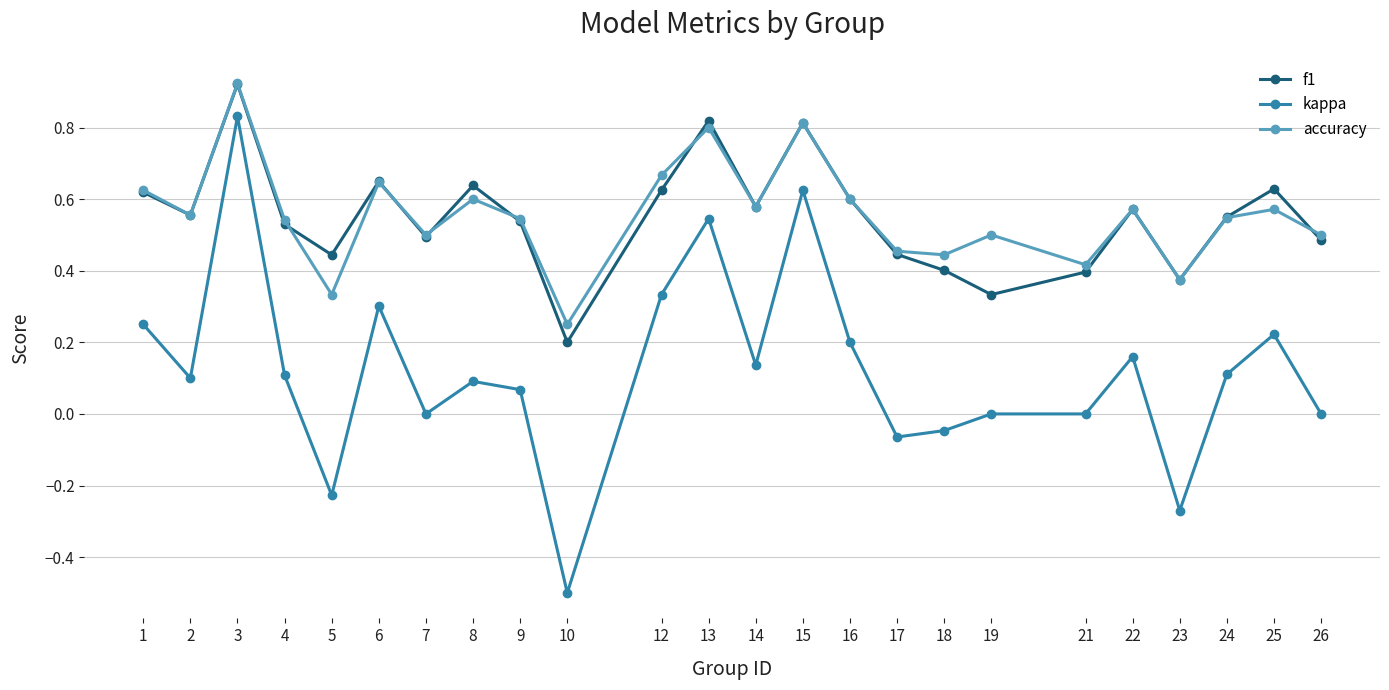

At which label does f1 reach its peak?

3